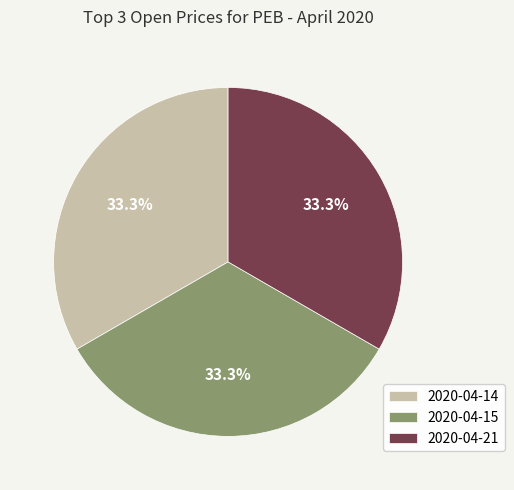

Is there a majority slice in this chart?

No